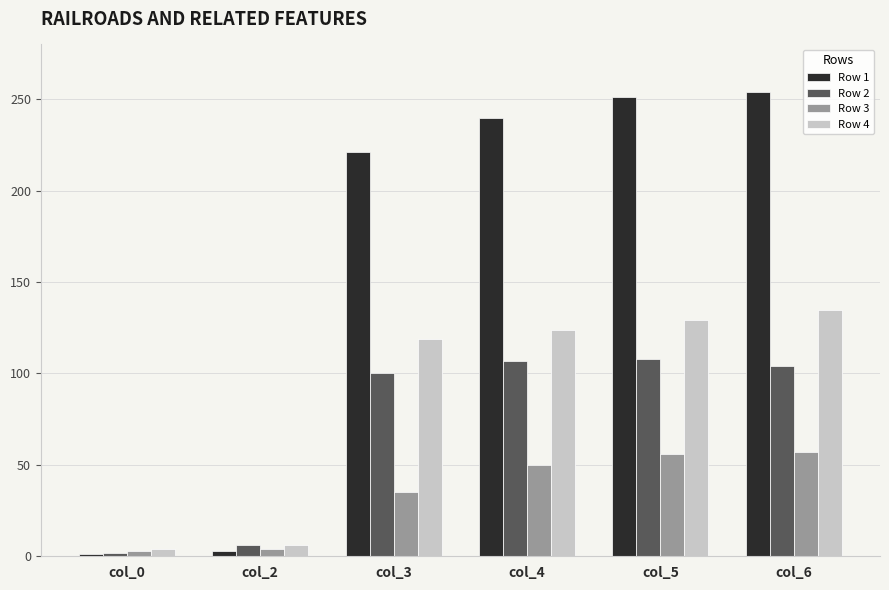

What is the difference between the highest and lowest values at col_2?

3